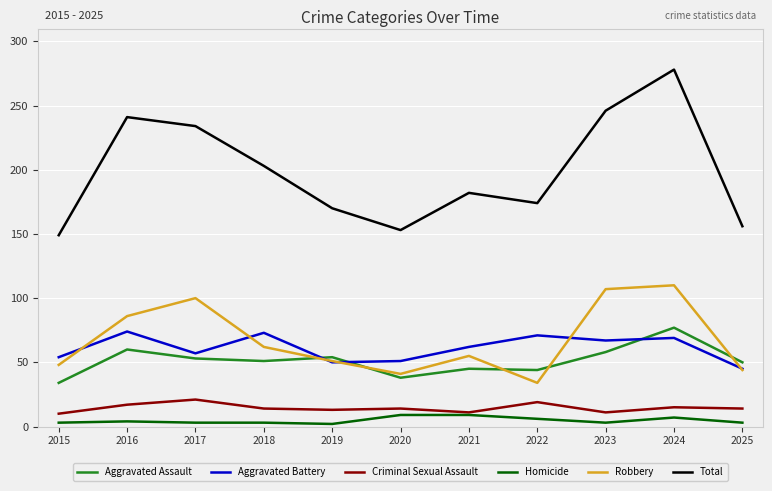

Count the number of data series in this chart.

6